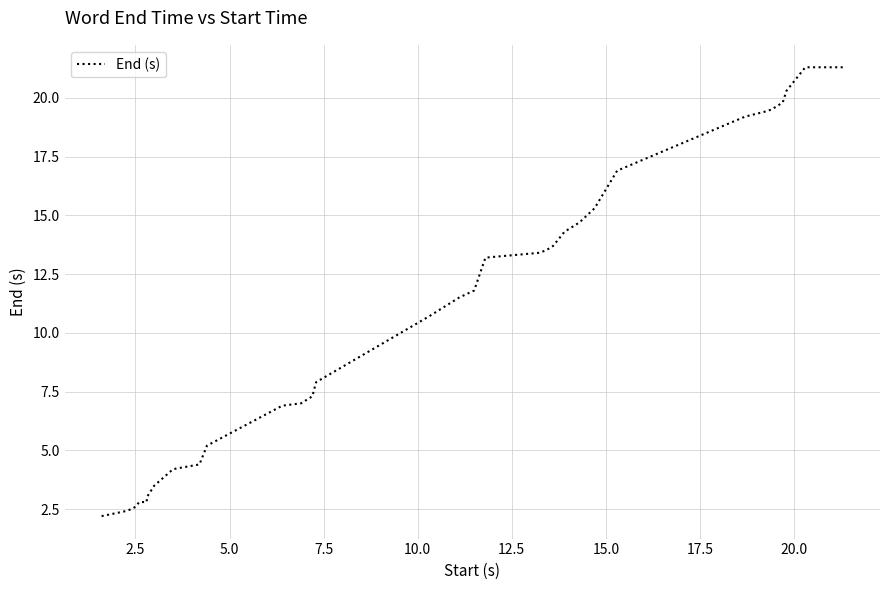

Is it true that the value at 5.0 is 3.4?

False